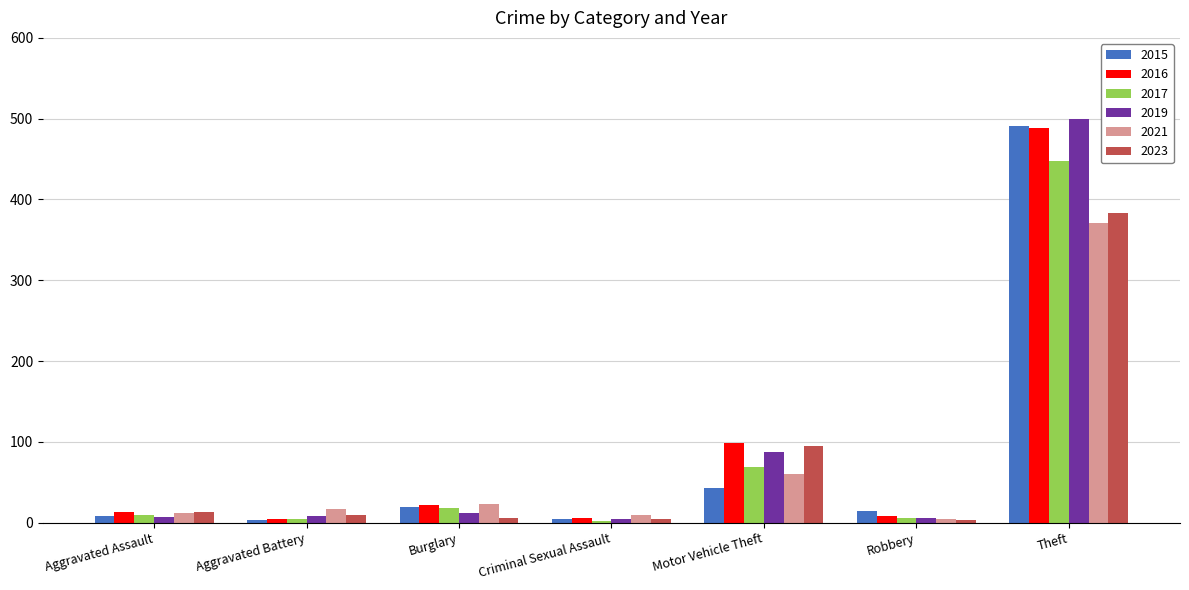

At which category is the sum across all series the highest?

Theft